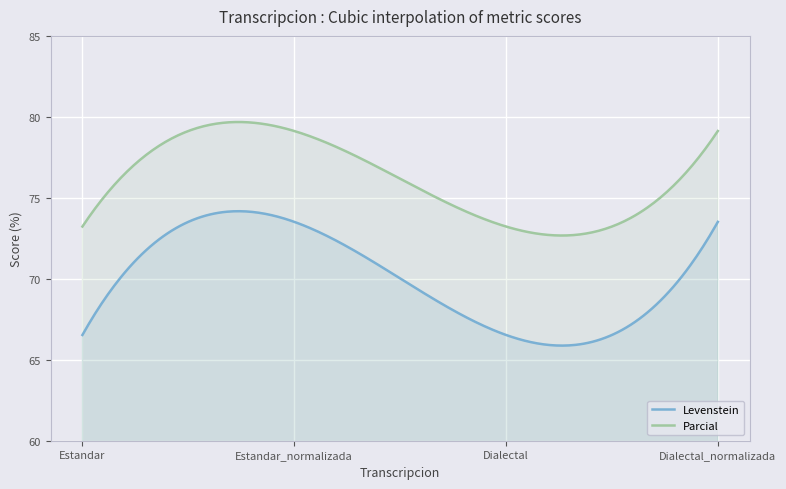

What is the value of the Parcial point at the 4th from the left?

79.1